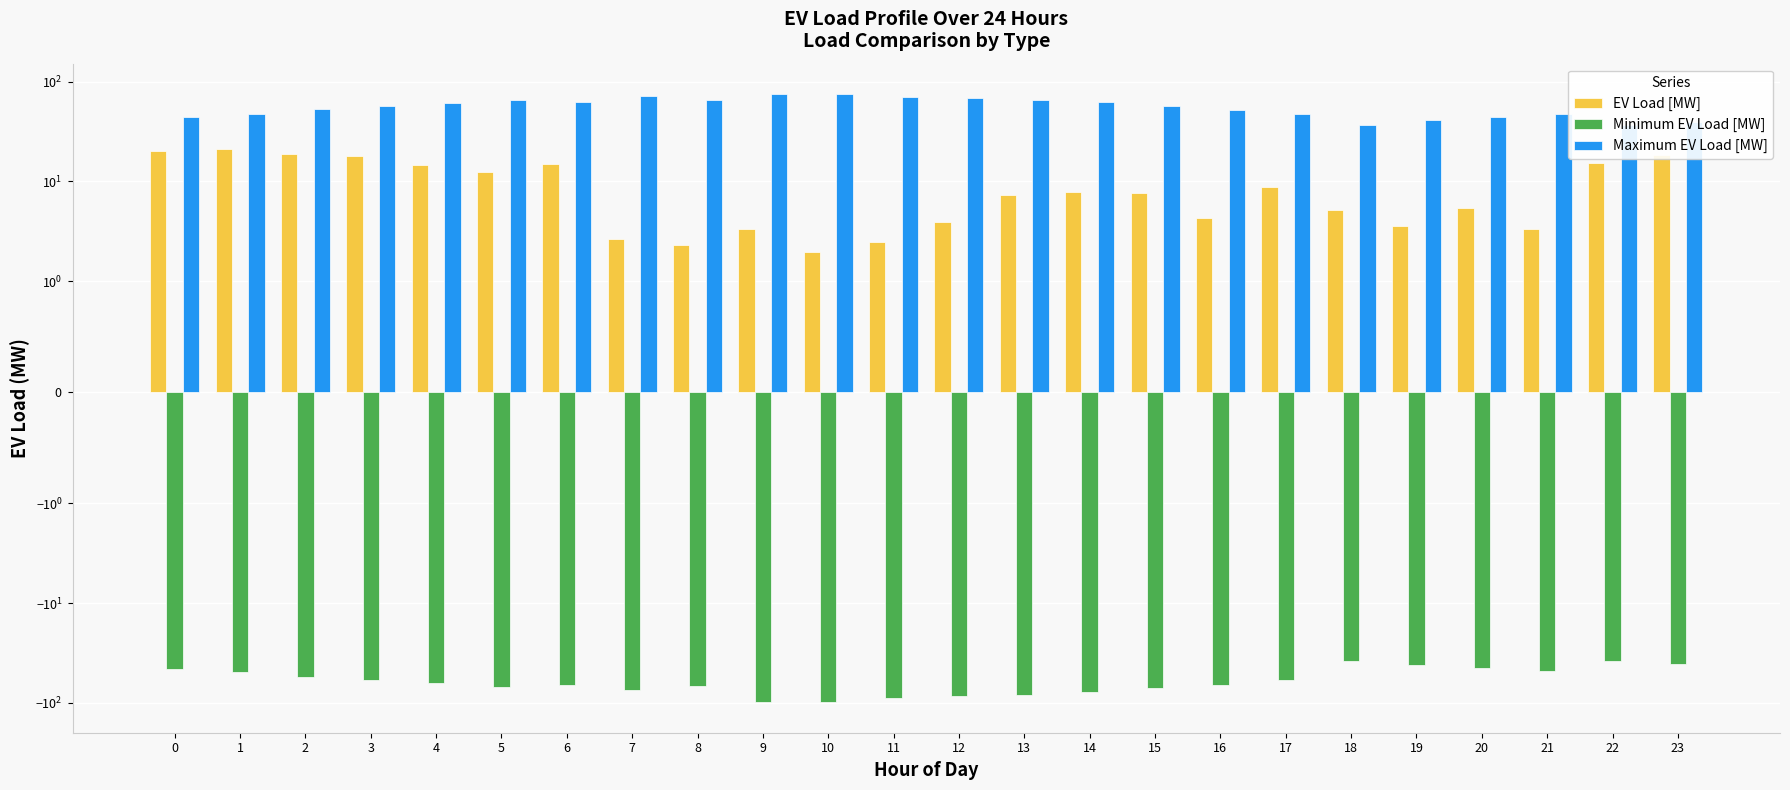

What are all the series names shown in the legend?

EV Load [MW], Minimum EV Load [MW], Maximum EV Load [MW]